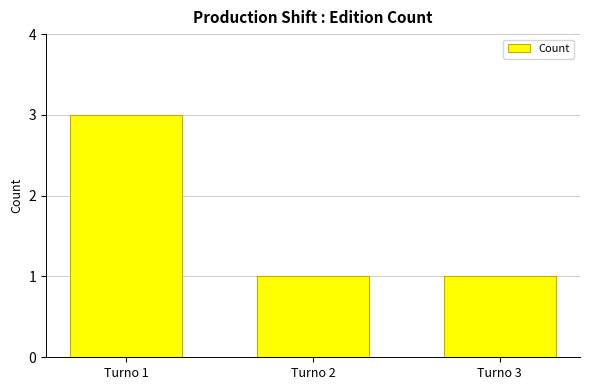

How many distinct data groups are displayed?

1